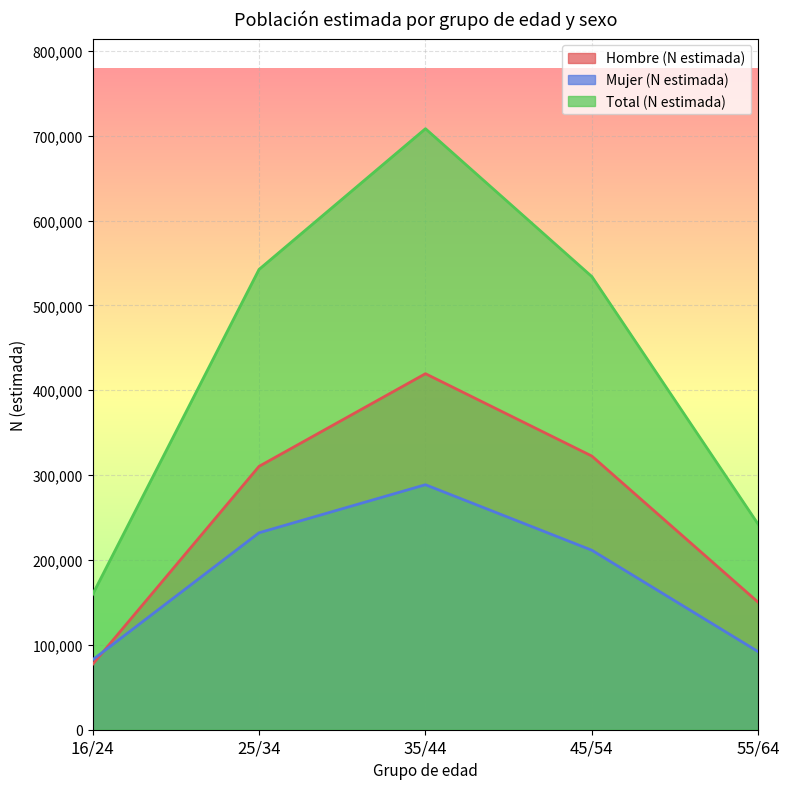

What is the value of the Total (N estimada) point at the 3rd from the left?

708184